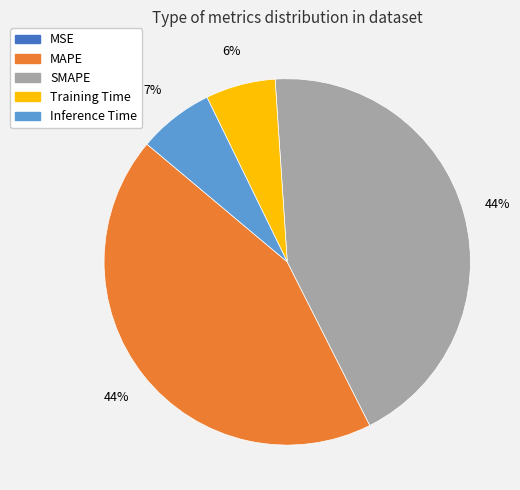

To the nearest percent, what is the difference between the largest and smallest slice percentages?

44%